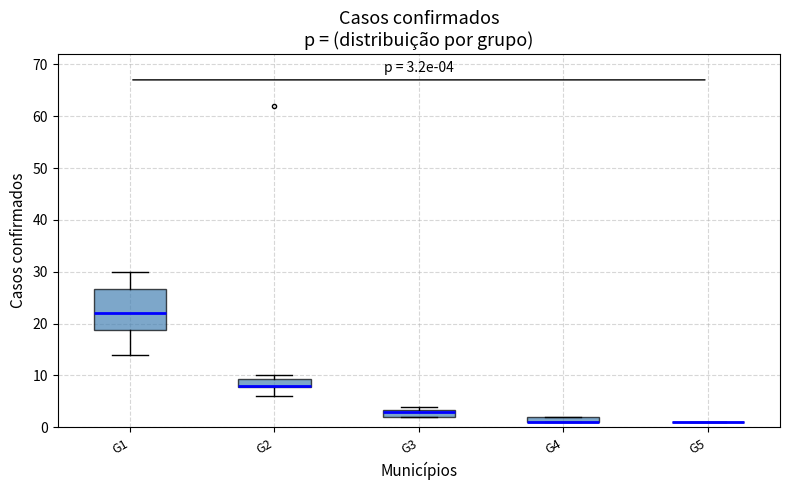

Which box is the tallest, from its lower edge to its upper edge?

G1